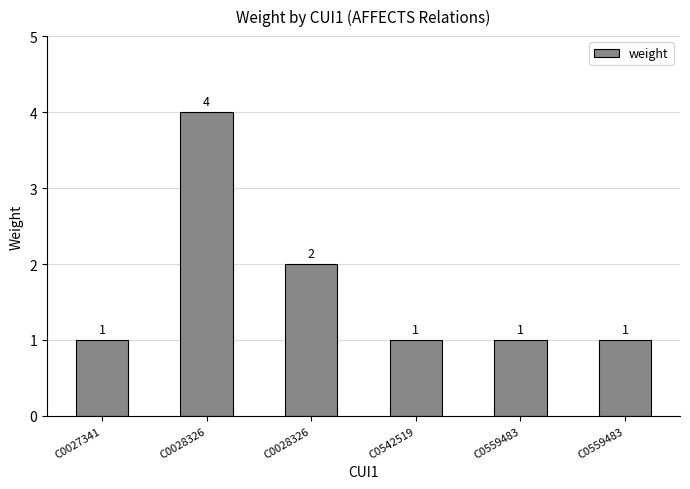

How many bars are there in total?

6